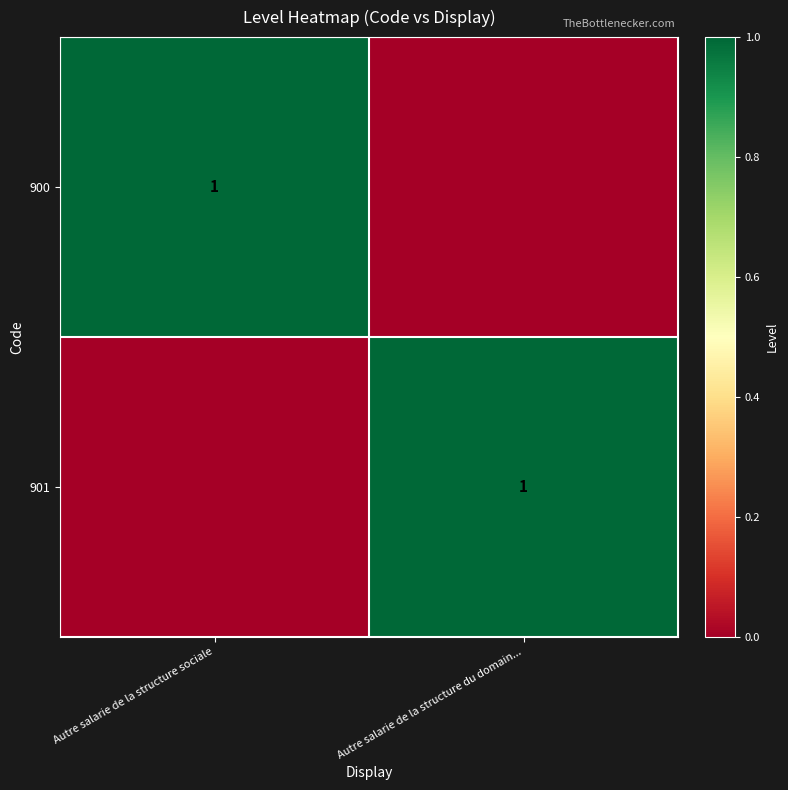

Between Autre salarie de la structure du domain... and Autre salarie de la structure sociale, which is larger?

Autre salarie de la structure sociale